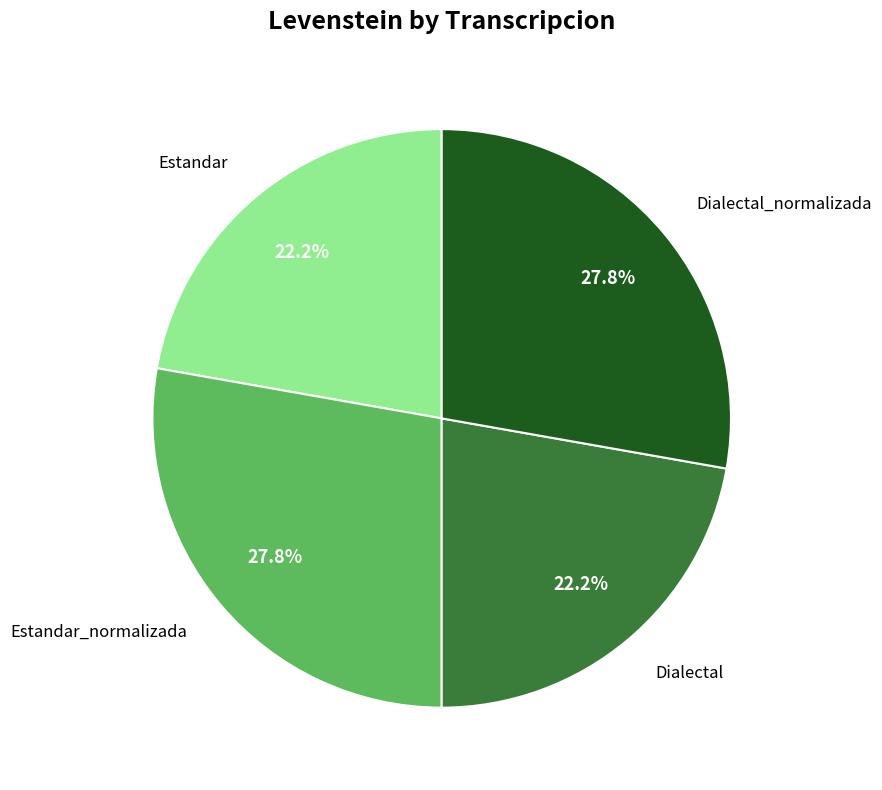

What is the ratio of the value at Dialectal to the value at Estandar_normalizada?

0.8